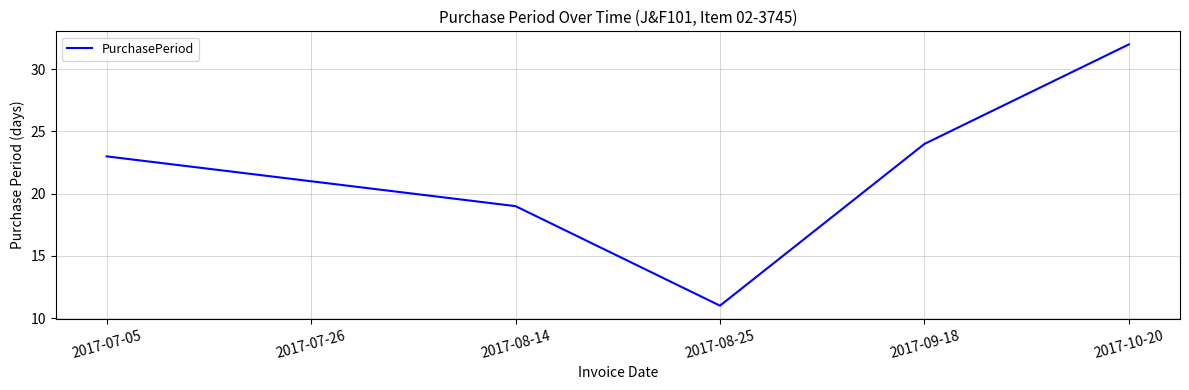

Rank the categories by value from lowest to highest.

2017-08-25, 2017-08-14, 2017-07-26, 2017-07-05, 2017-09-18, 2017-10-20